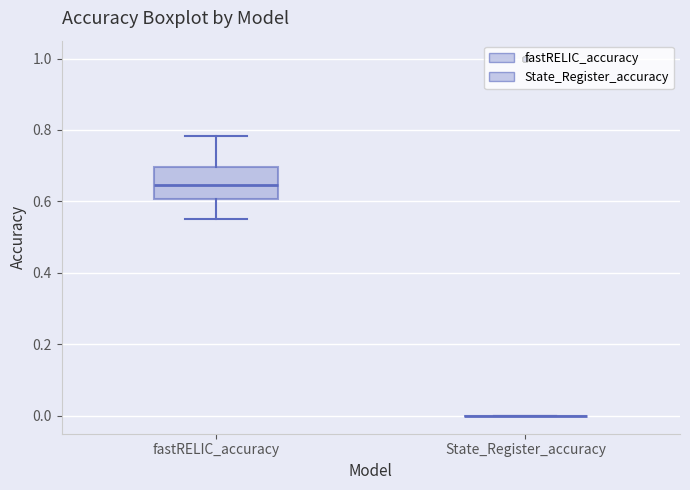

Comparing the boxes themselves (not the whiskers), which one is the tallest?

fastRELIC_accuracy